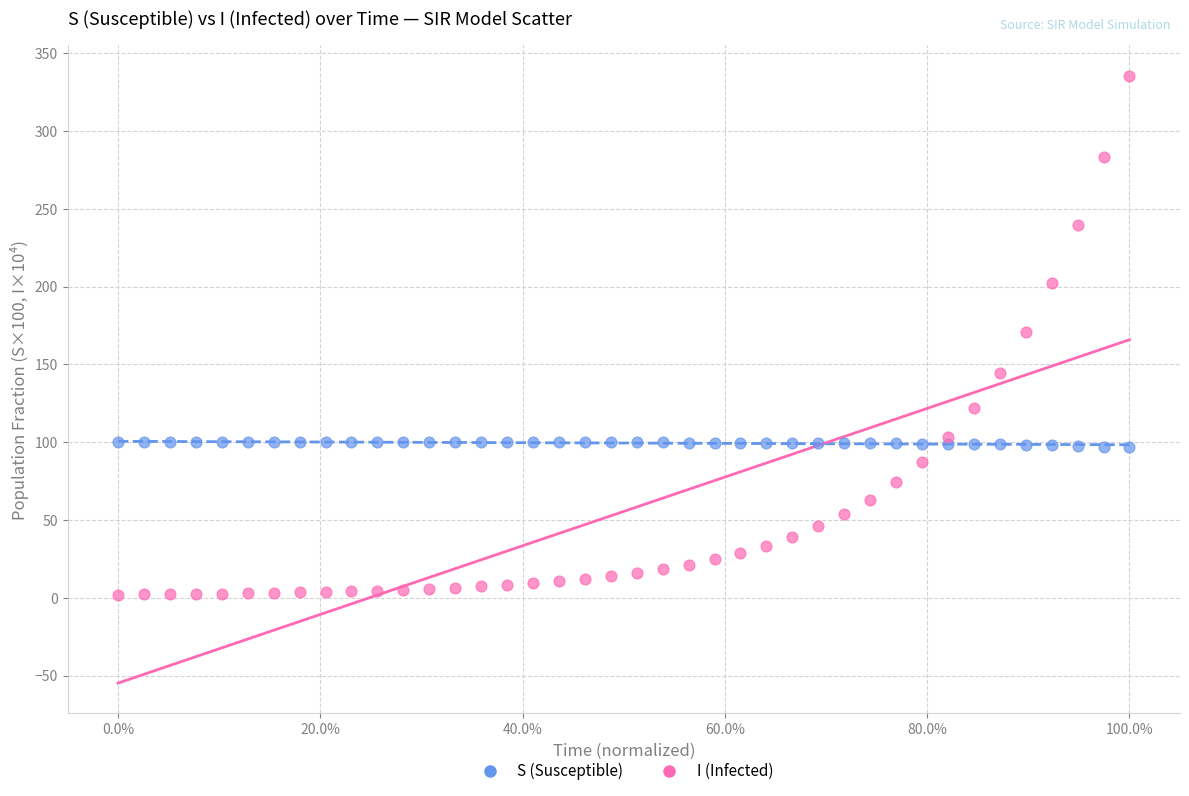

Across all data points, what is the range of X values (max minus min)?

1.0